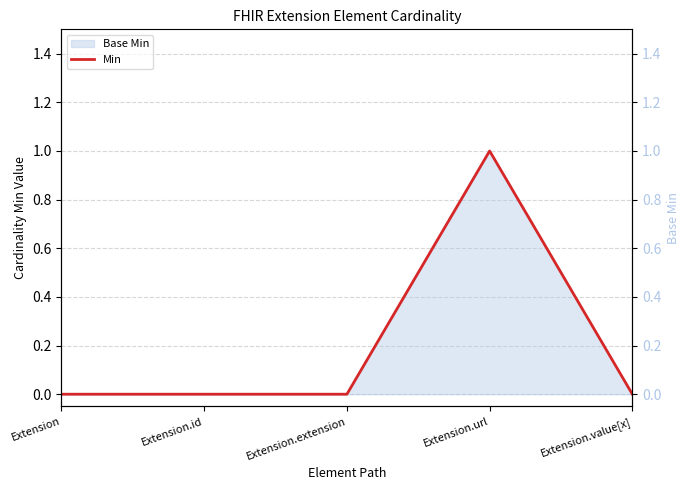

True or false: Min and Base Min (right) intersect in this chart.

False